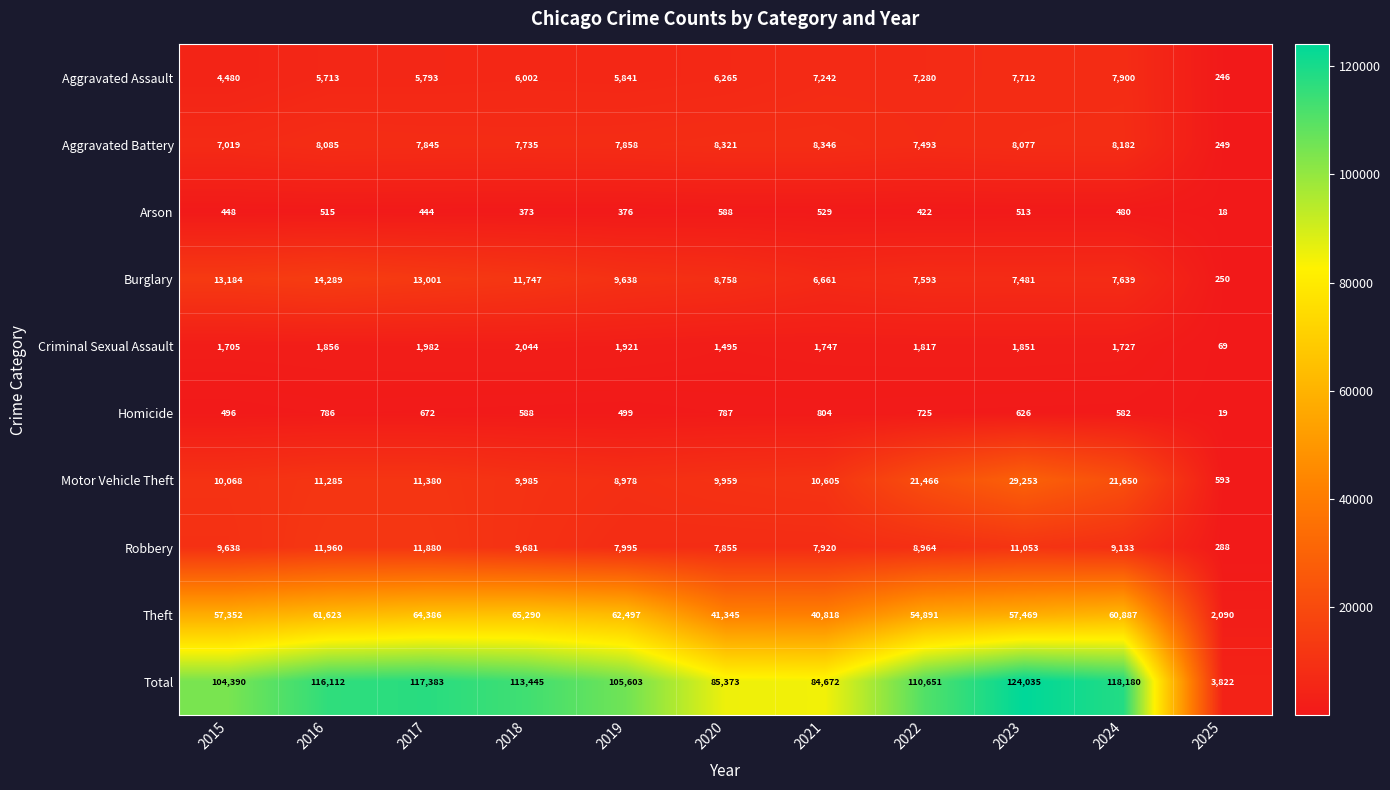

What is the difference between the Aggravated Battery values at 2024 and 2020?

139